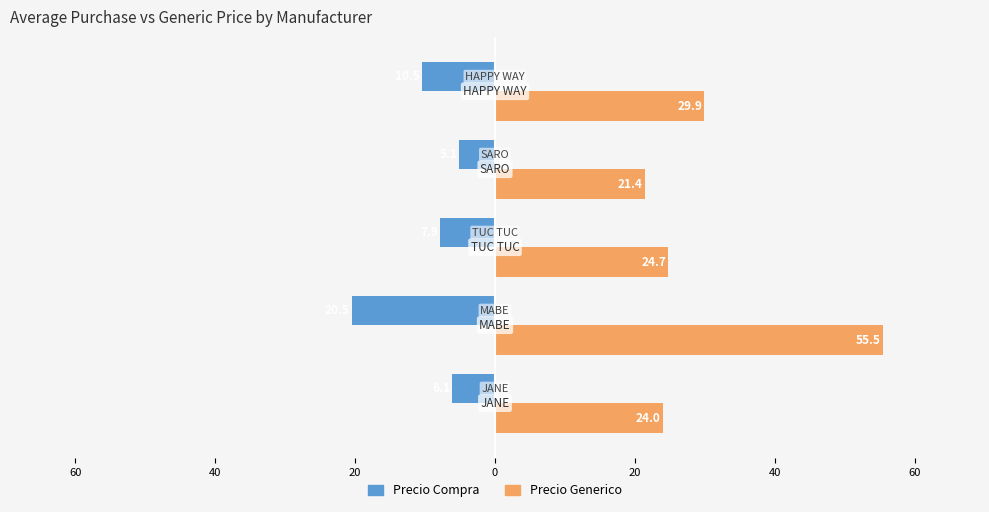

What are all the series names shown in the legend?

Precio Compra, Precio Generico